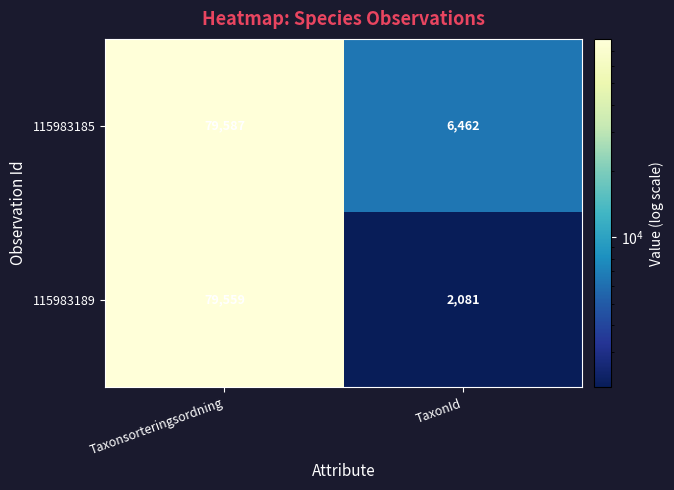

The value of 115983189 at Taxonsorteringsordning is 79559. True or false?

True